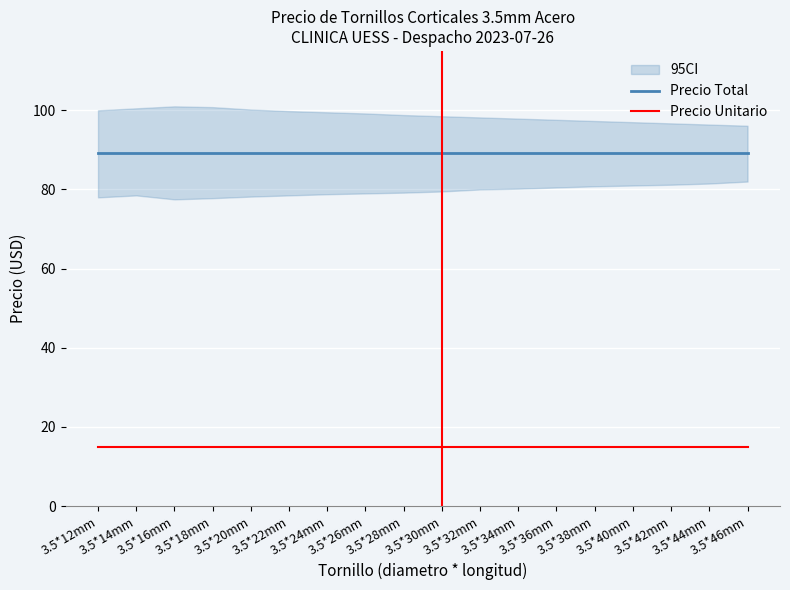

True or false: Precio Unitario and Precio Total cross at least once.

False